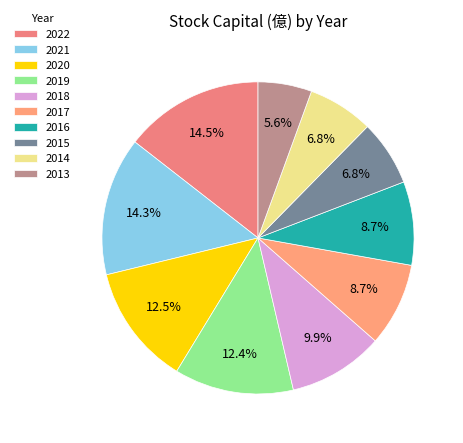

True or false: 2016 accounts for 14% of the total.

False